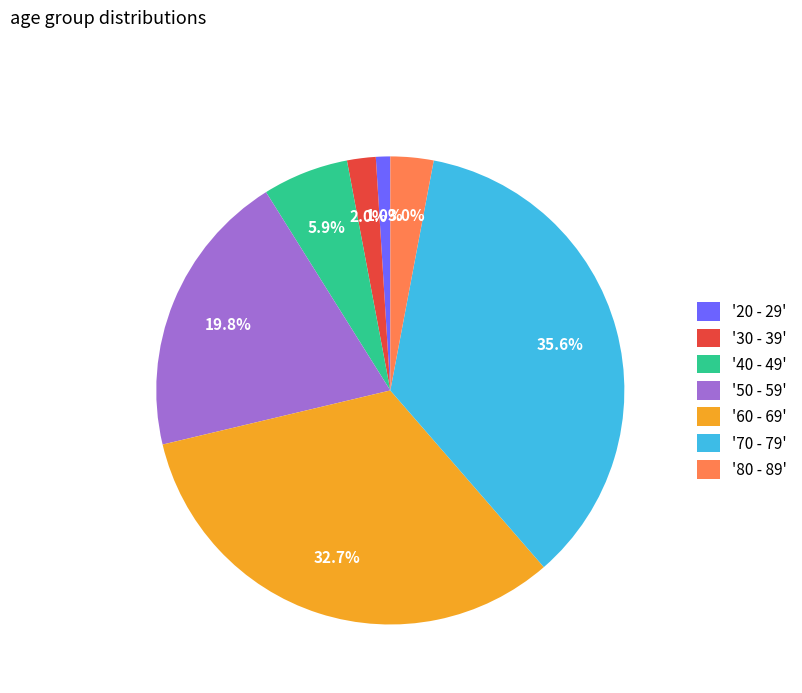

Is there a majority slice in this chart?

No